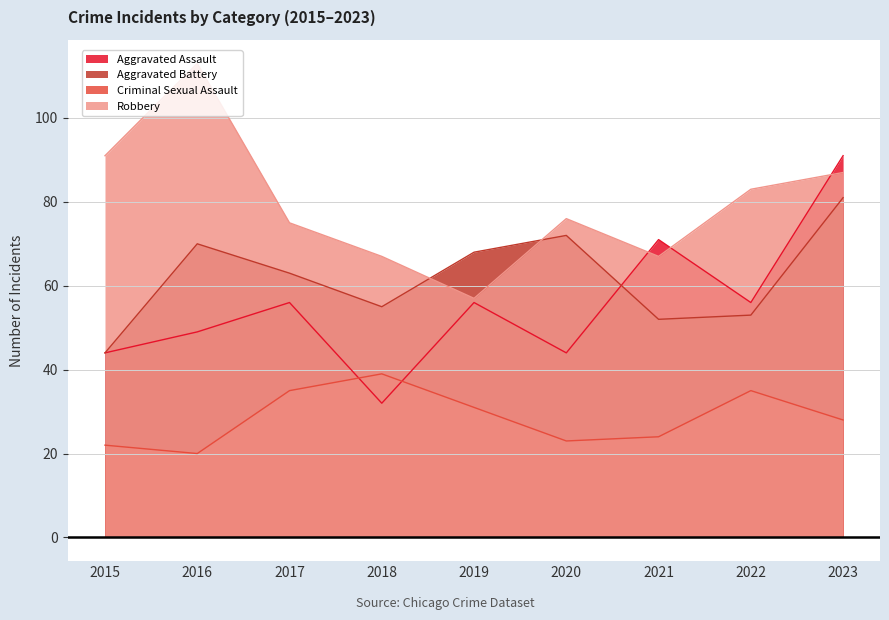

What value does the Aggravated Battery series have at 2023, to the nearest 10?

80